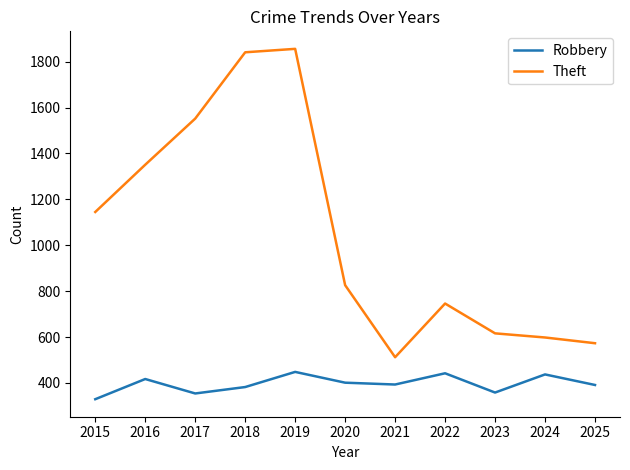

True or false: Theft and Robbery cross at least once.

False